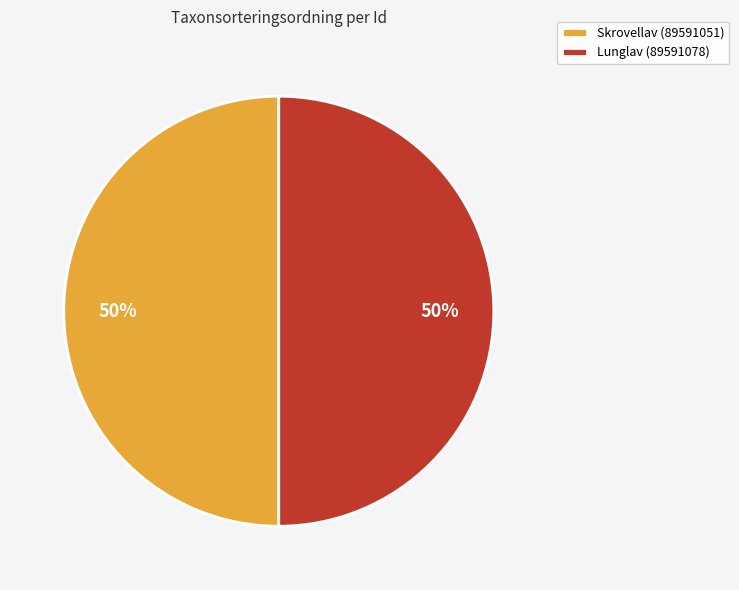

Do Lunglav (89591078) and Skrovellav (89591051) together represent more than half of the pie?

Yes